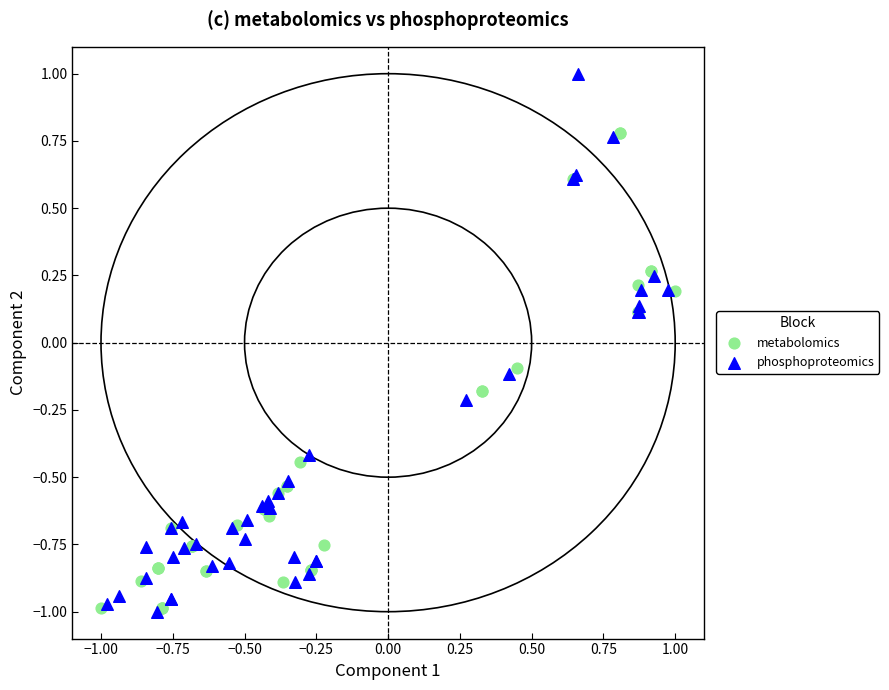

What are all the series names shown in the legend?

metabolomics, phosphoproteomics